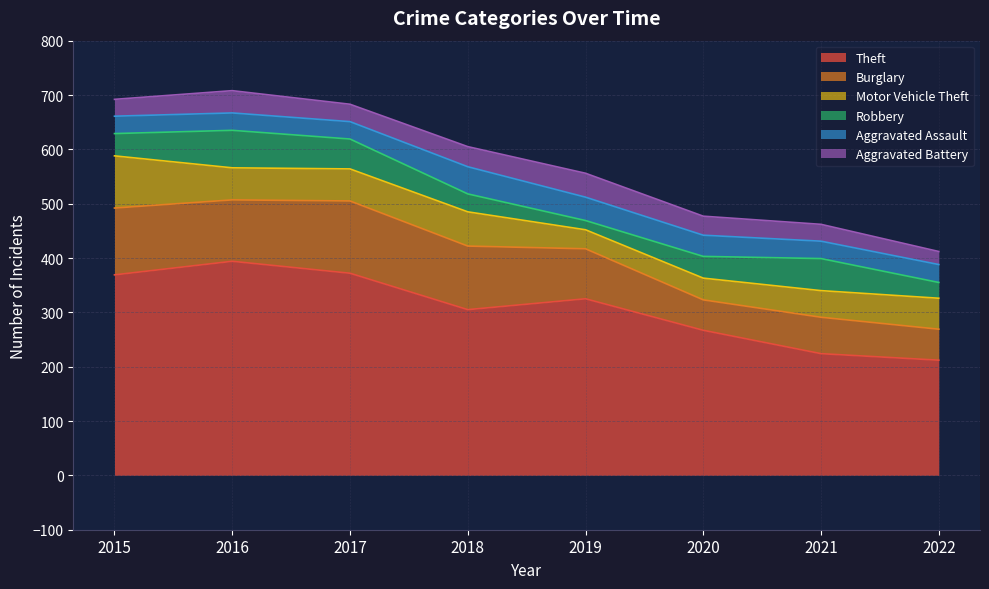

Which series has the largest range (max minus min)?

Theft